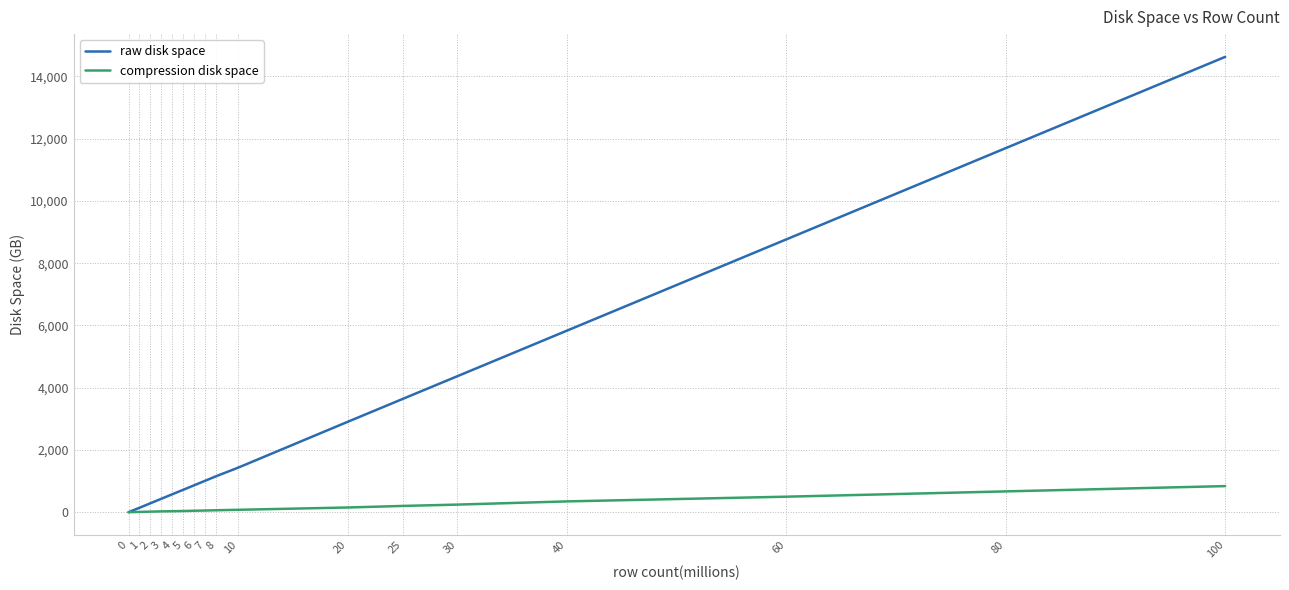

Rank the series at 10 from highest to lowest value.

raw disk space, compression disk space